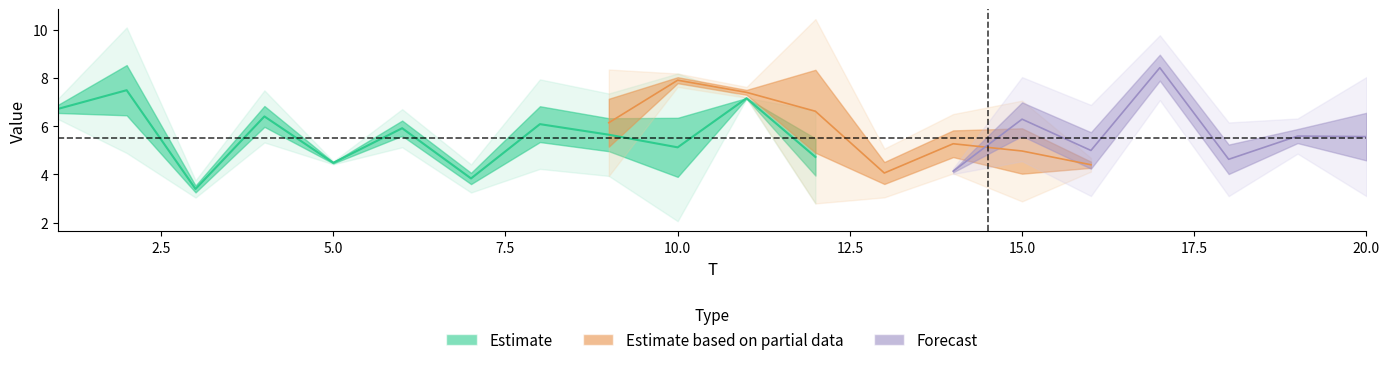

In x1, how many points are lower than both neighbors (excluding endpoints)?

7